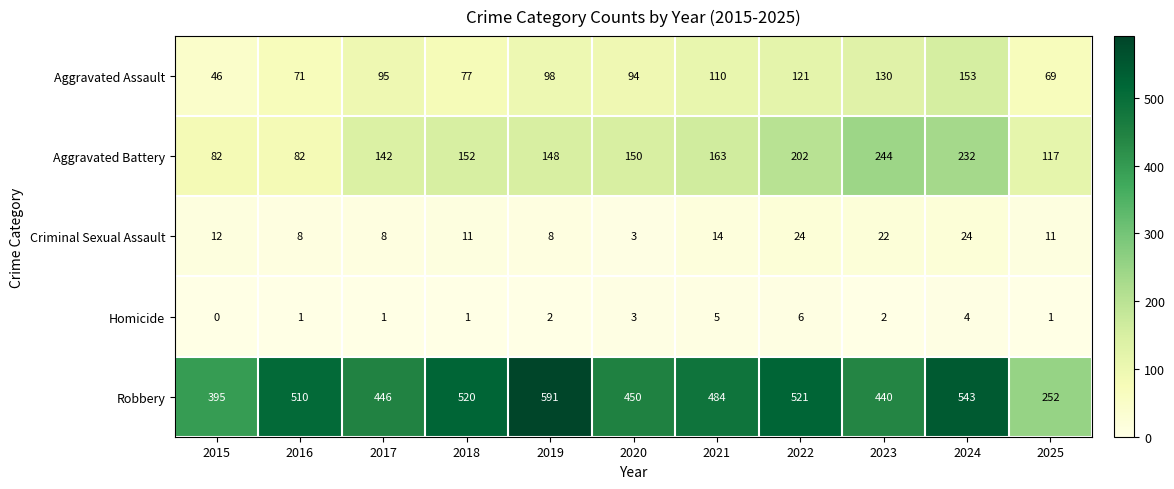

The Homicide series shows 1 at 2024. True or false?

False